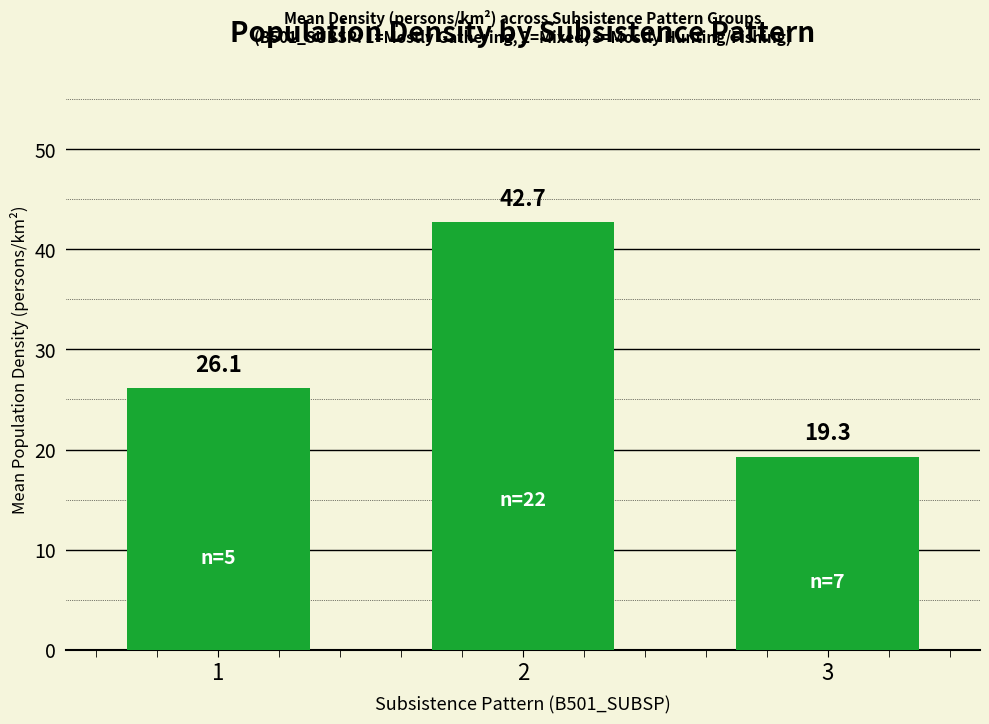

At which category does the chart reach its minimum across all series?

3